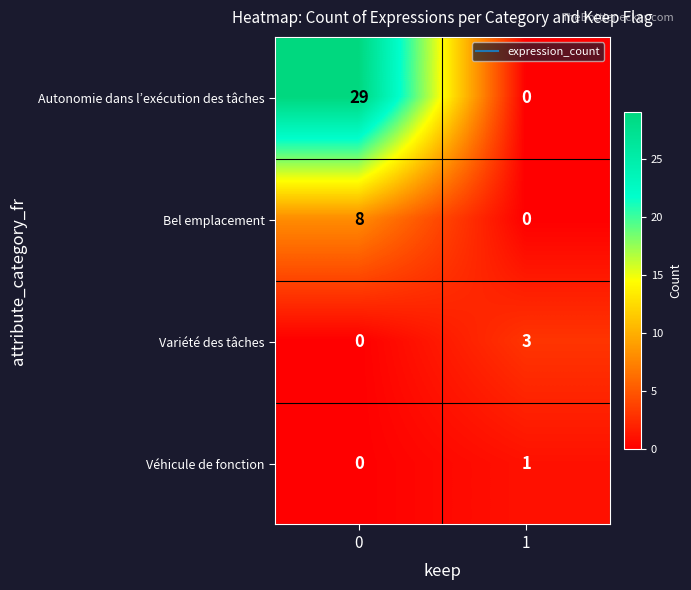

True or false: Variété des tâches has a value of 3 at 1.

True